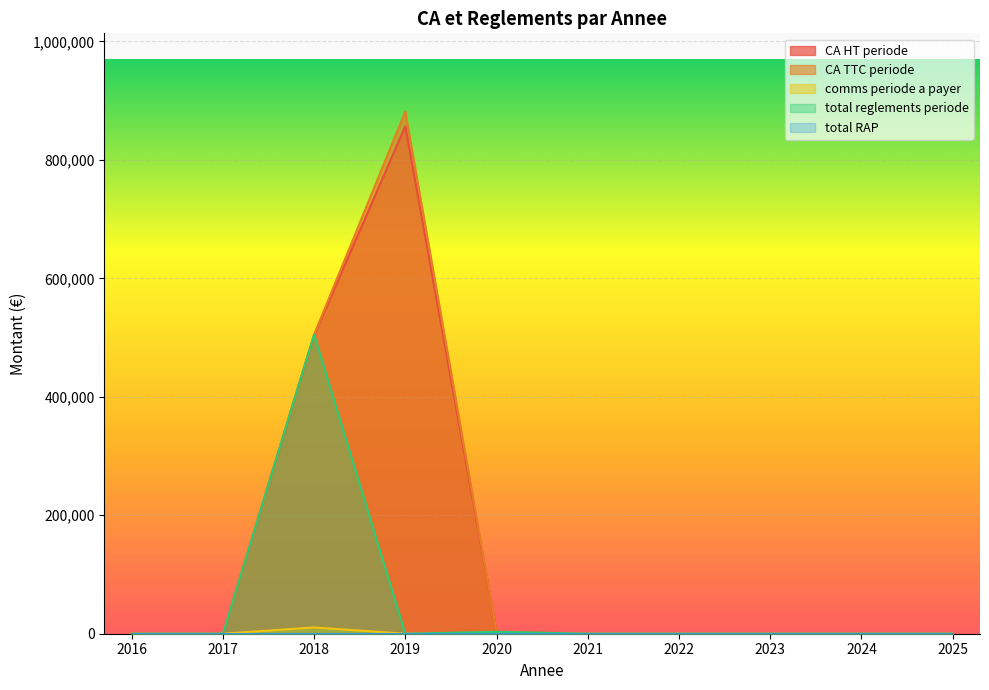

Reading left to right, extract all data points from this chart.

CA HT periode: 0.0	0.0	503558.0	856832.0	3299.4	0.0	0.0	0.0	0.0	0.0
CA TTC periode: 0.0	0.0	504927.5	881412.1	3300.6	0.0	0.0	0.0	0.0	0.0
comms periode a payer: 0.0	0.0	10605.1	0.0	0.0	0.0	0.0	0.0	0.0	0.0
total reglements periode: 0.0	0.0	504927.5	0.0	3300.6	0.0	0.0	0.0	0.0	0.0